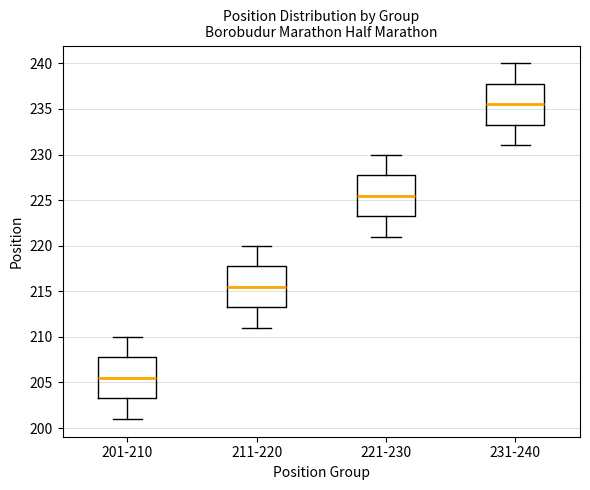

Reading left to right, read every box against the y-axis: the position of its median line, the range the box covers, and the ends of its whiskers. The values are not printed on the chart, so give them approximately, as read against the axis.

201-210: median 205.5, box 203.5 to 208.0, whiskers 201.0 to 210.0
211-220: median 215.5, box 213.5 to 218.0, whiskers 211.0 to 220.0
221-230: median 225.5, box 223.5 to 228.0, whiskers 221.0 to 230.0
231-240: median 235.5, box 233.5 to 238.0, whiskers 231.0 to 240.0